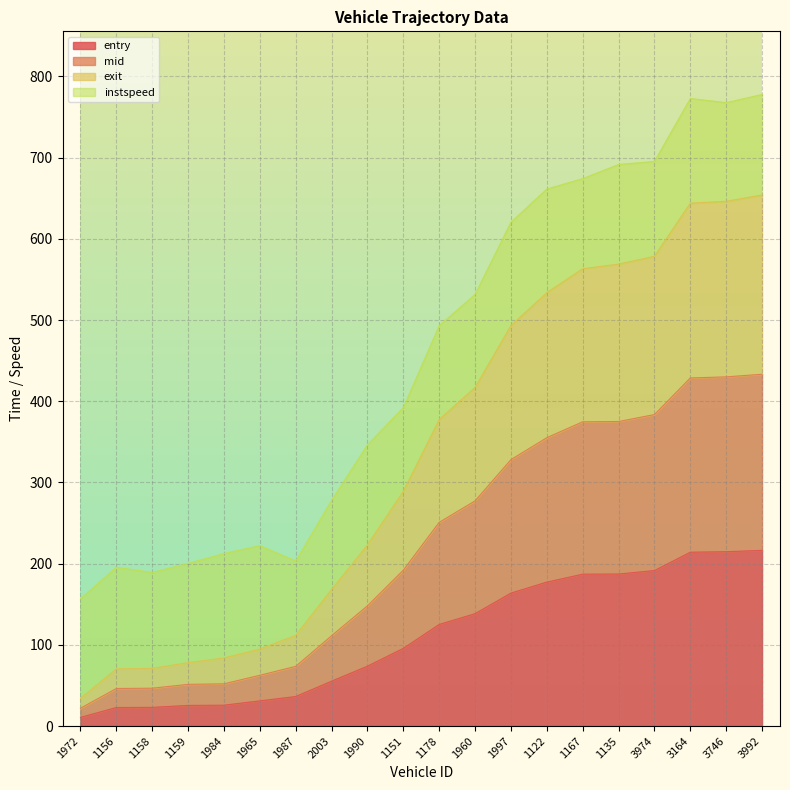

At which category is the sum across all series the highest?

3992